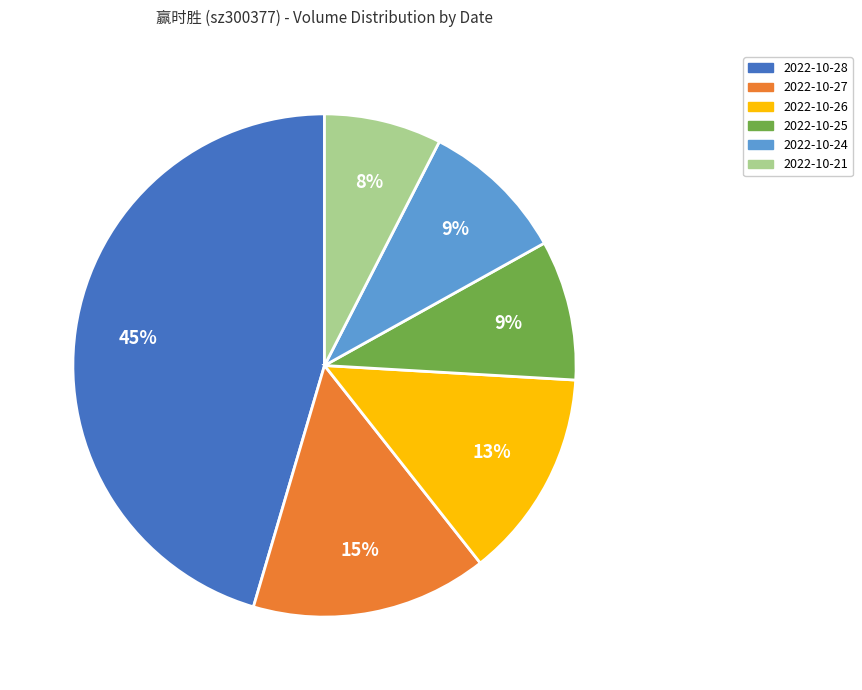

Approximately how many times larger is the value at 2022-10-26 compared to 2022-10-24?

1.4